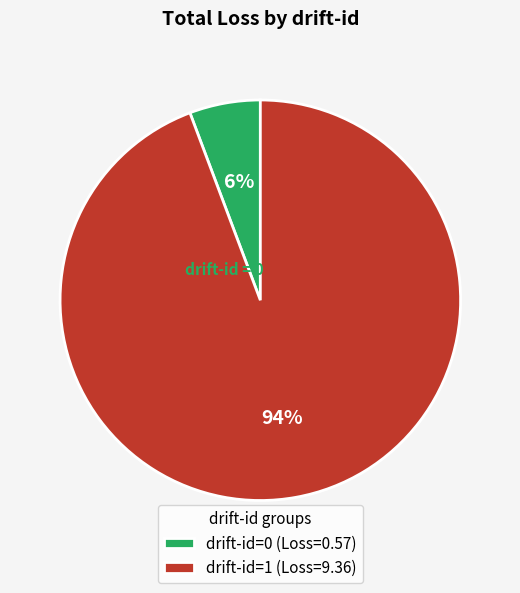

The drift-id=0 (Loss=0.57) slice represents 1% of the pie. True or false?

False